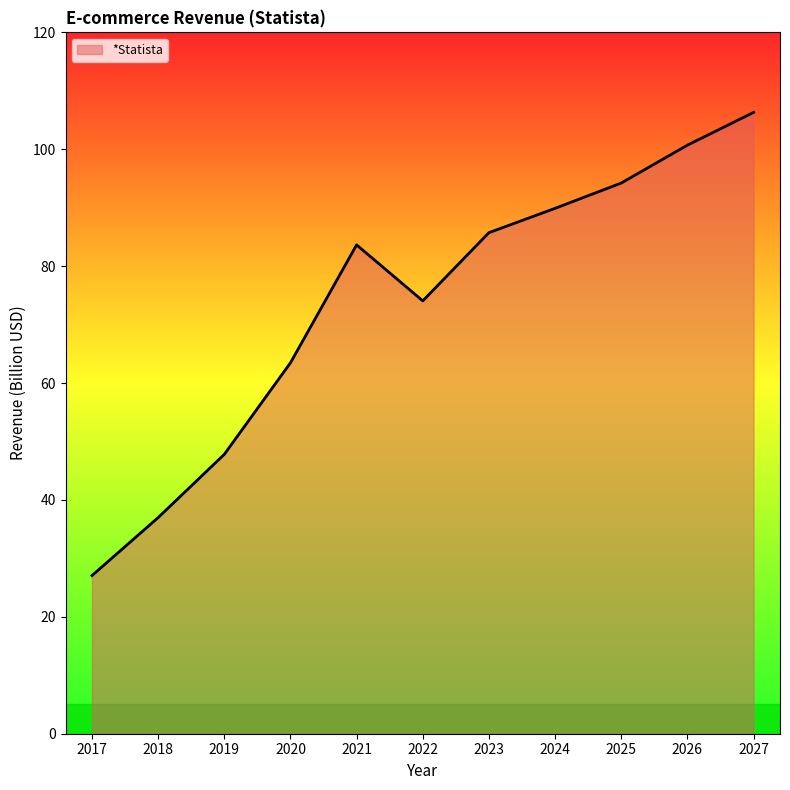

What is the ratio of the value at 2026 to the value at 2024?

1.1